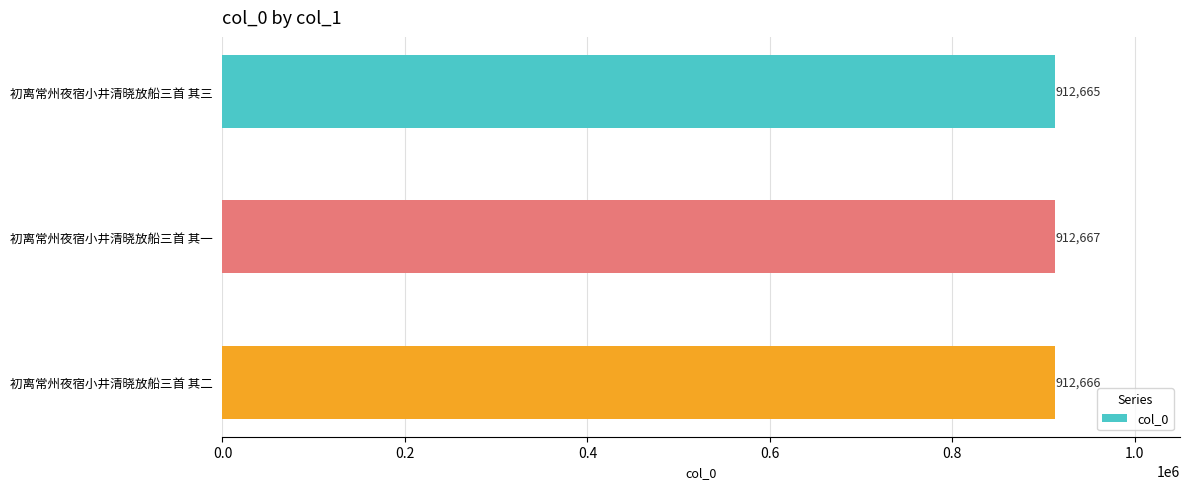

What is the difference between the maximum and minimum values?

2